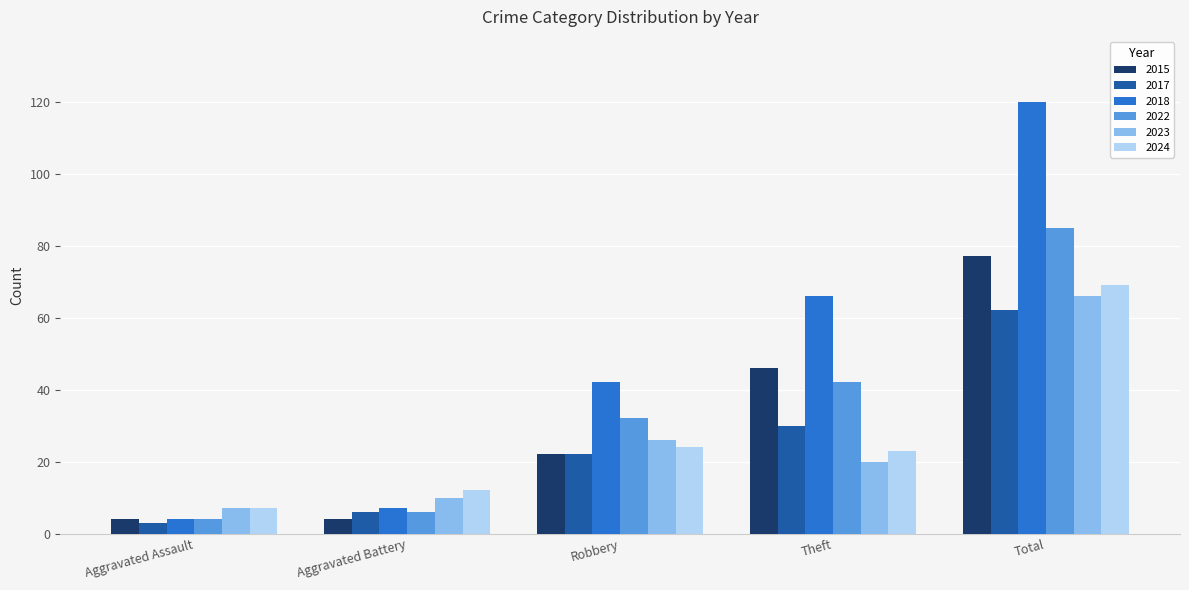

Is the value of 2015 at Total greater than the value of 2023 at Theft?

Yes